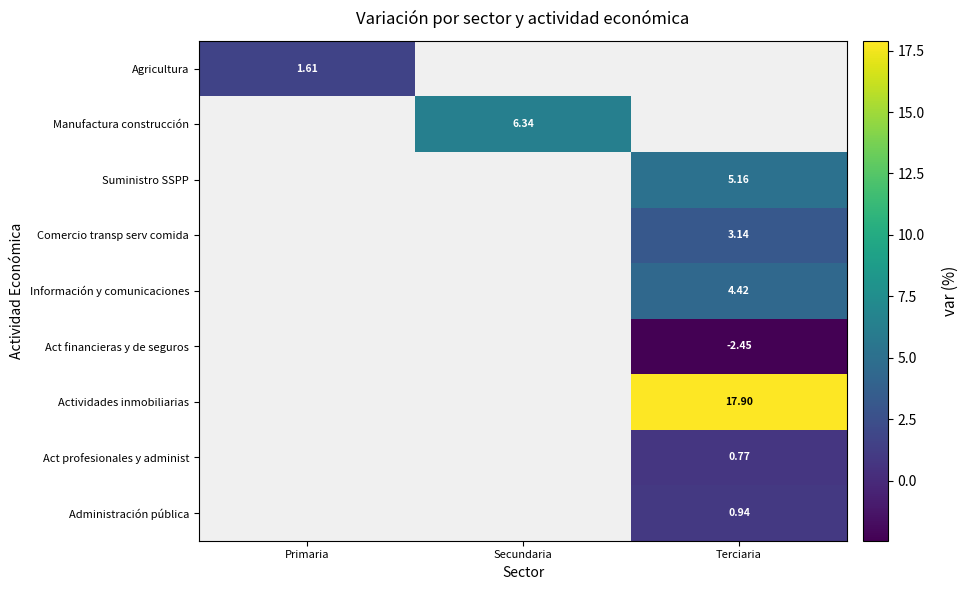

Read the Agricultura value at Primaria.

1.6